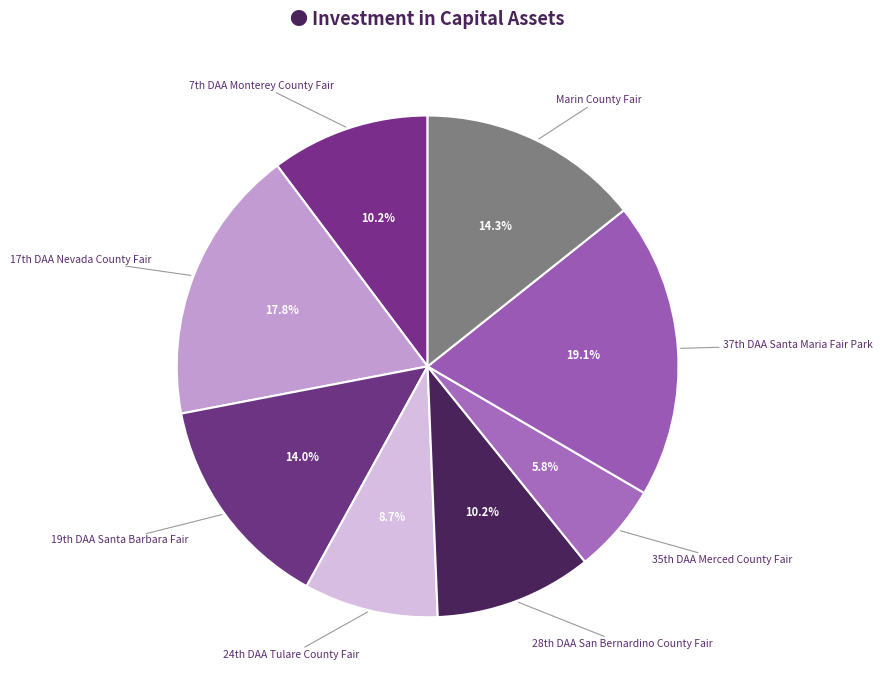

Which slice is the smallest?

35th DAA
Merced County Fair